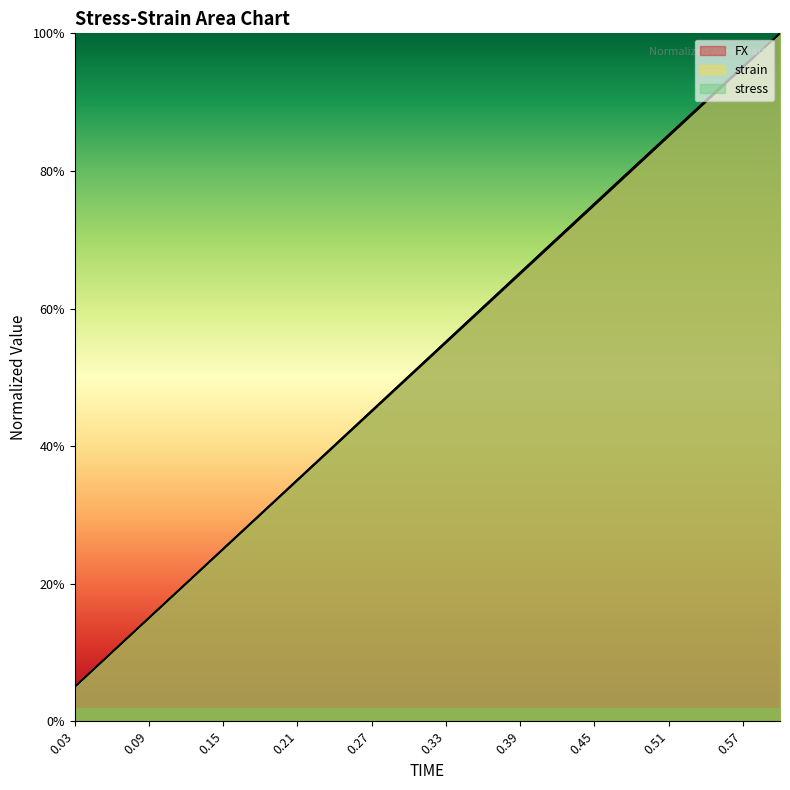

What are all the series names shown in the legend?

FX, strain, stress